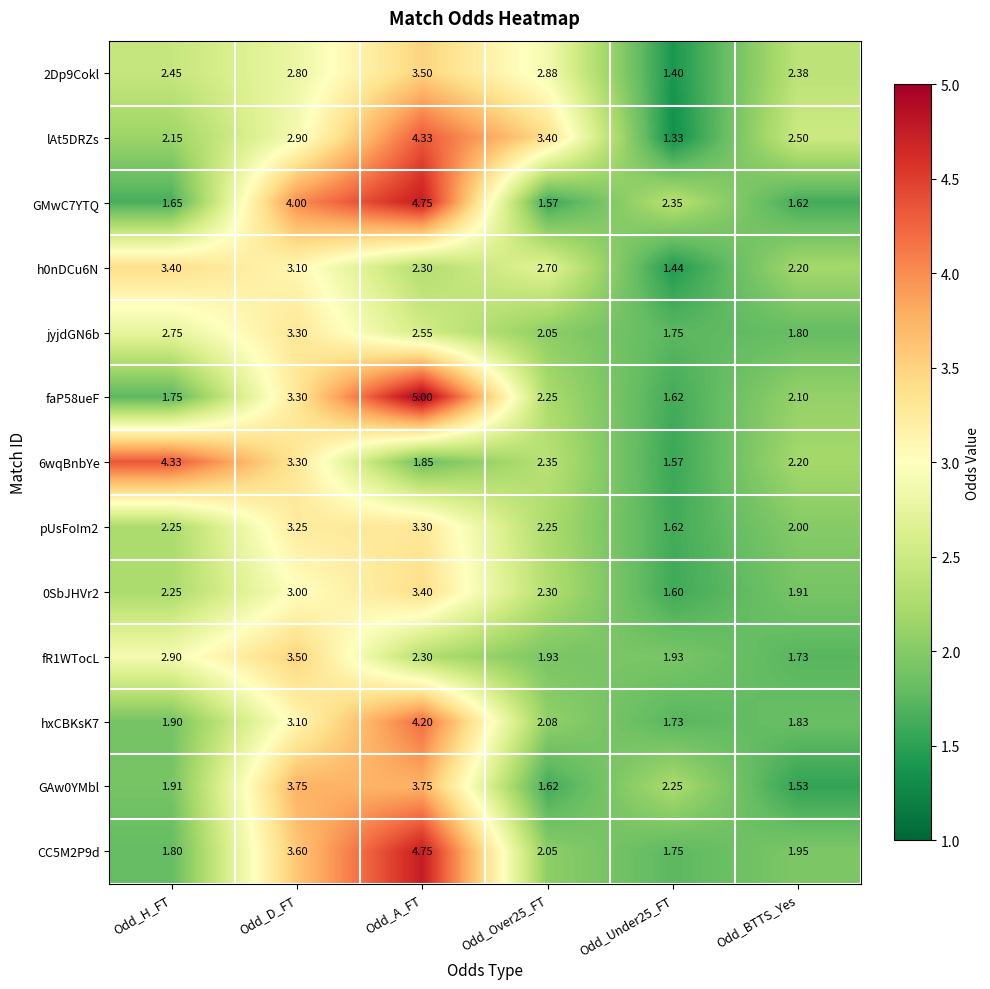

Which label corresponds to the largest value in the chart?

Odd_A_FT